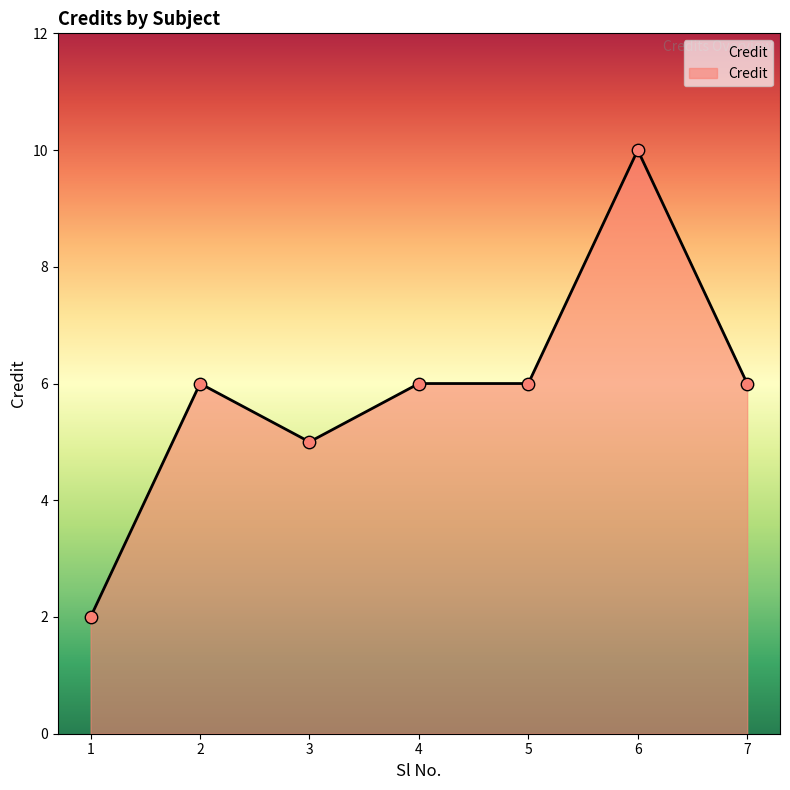

Approximately how many times larger is the value at 3 compared to 4?

0.8